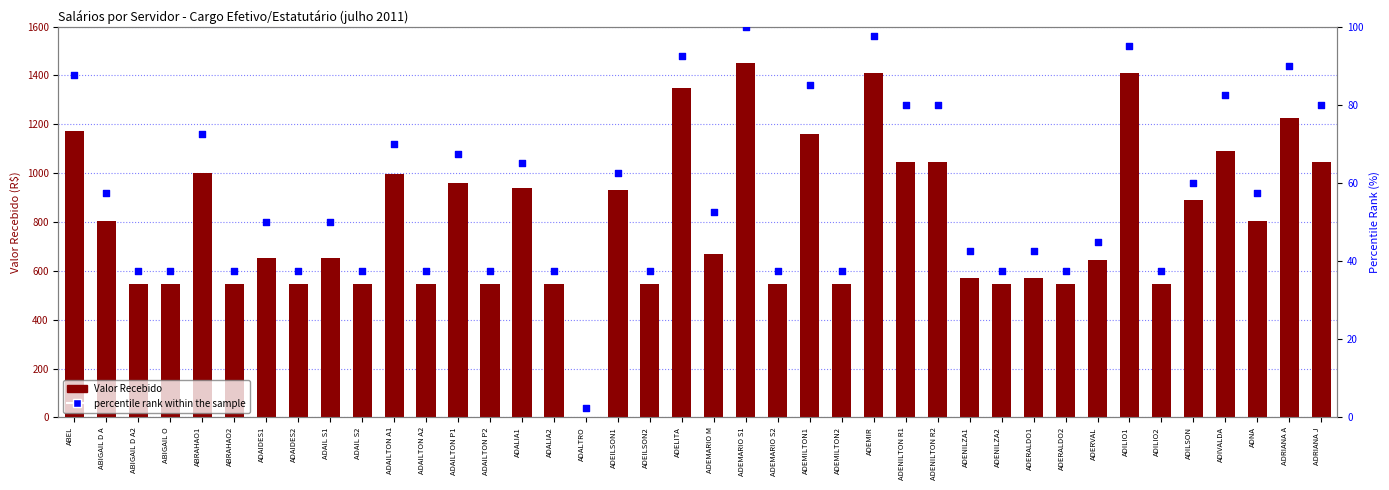

At which category is the sum across all series the highest?

ADEMARIO S1